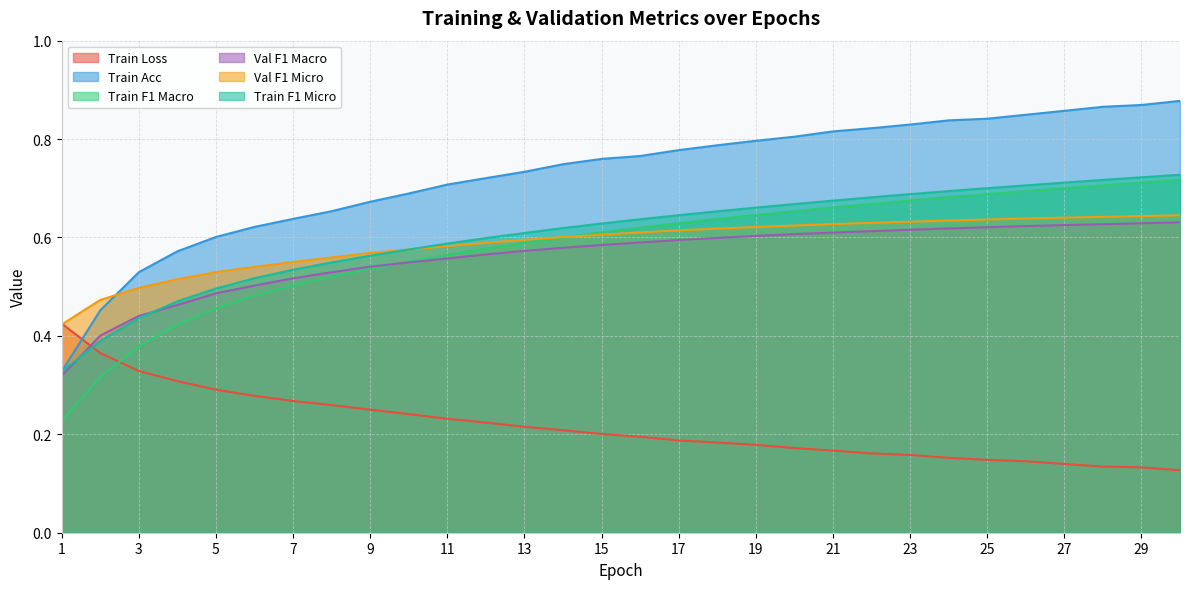

What are all the series names shown in the legend?

Train Loss, Train Acc, Train F1 Macro, Val F1 Macro, Val F1 Micro, Train F1 Micro